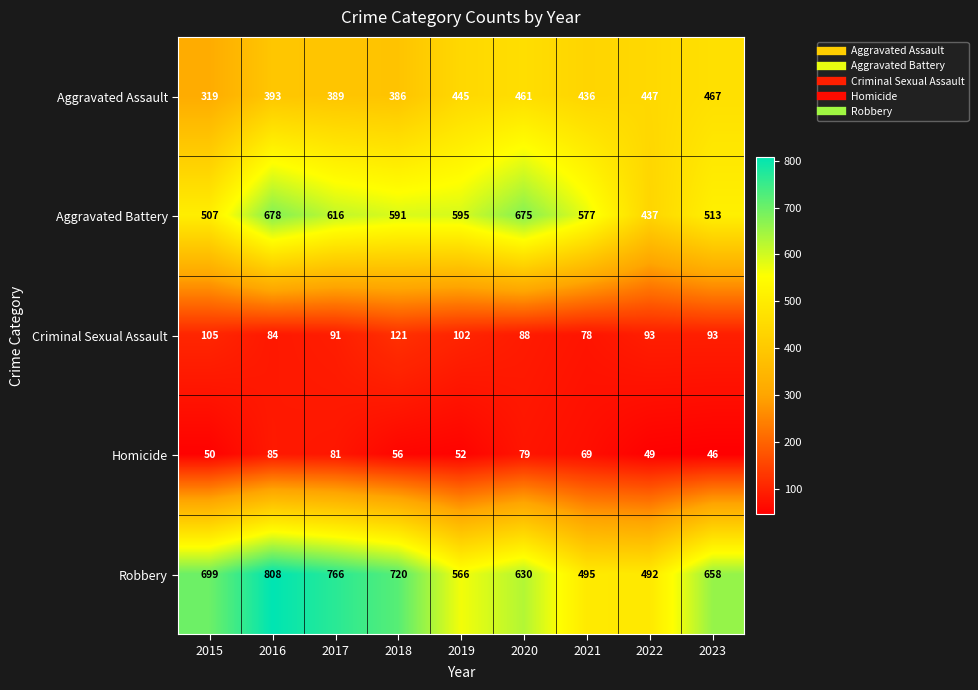

Which series changed the most between 2016 and 2018?

Robbery